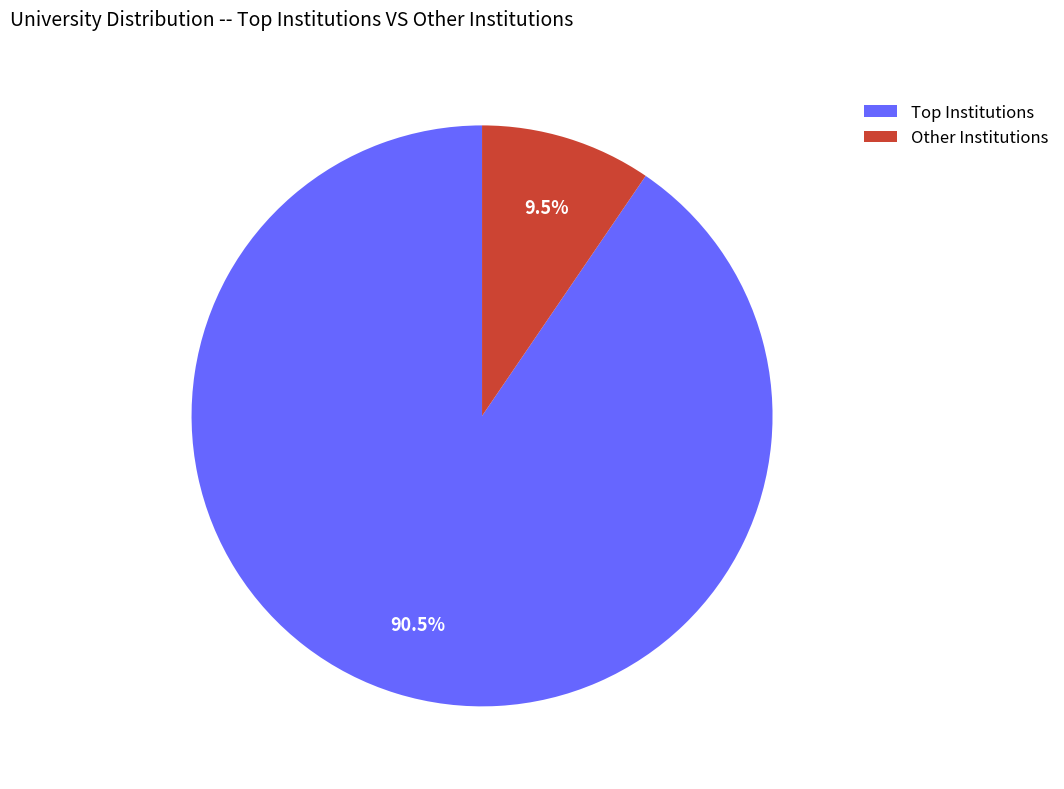

How much of the chart is everything except Other Institutions?

90.5%